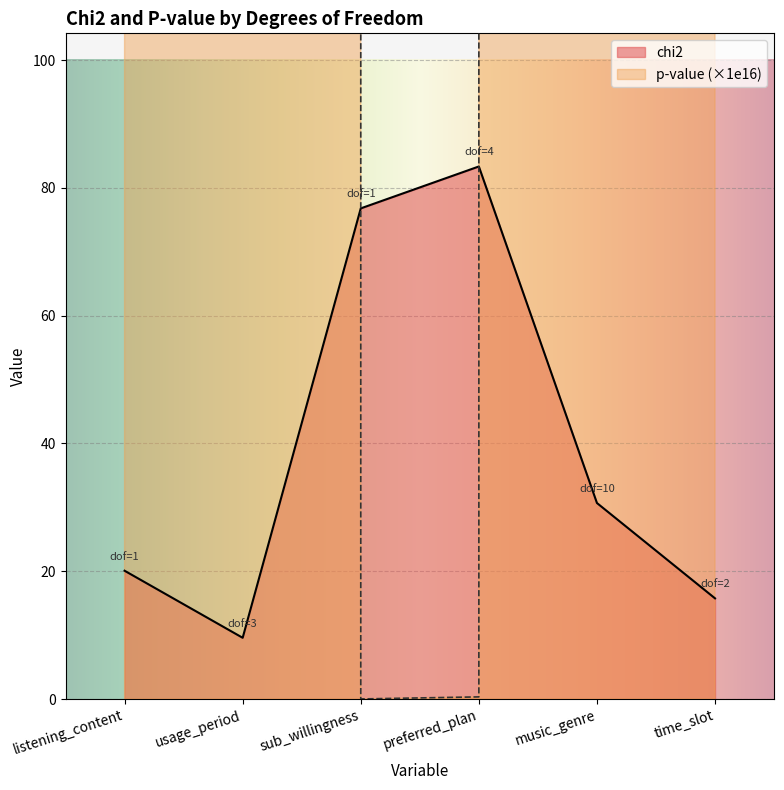

What are all the series names shown in the legend?

chi2, p-value